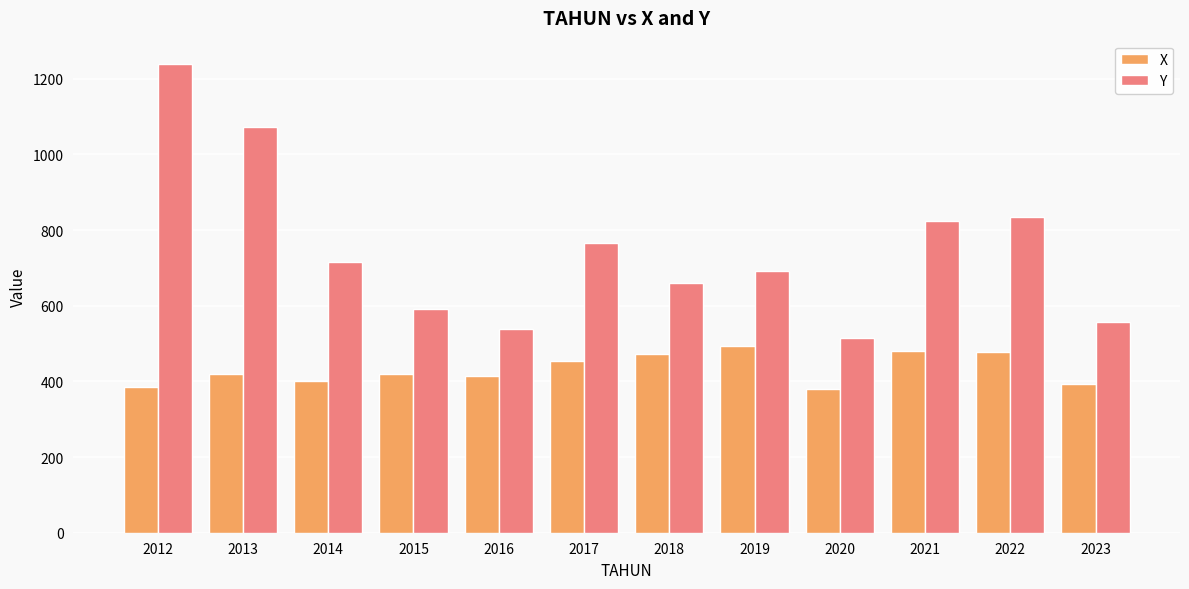

What is the spread (max minus min) of values at 2014?

314.0